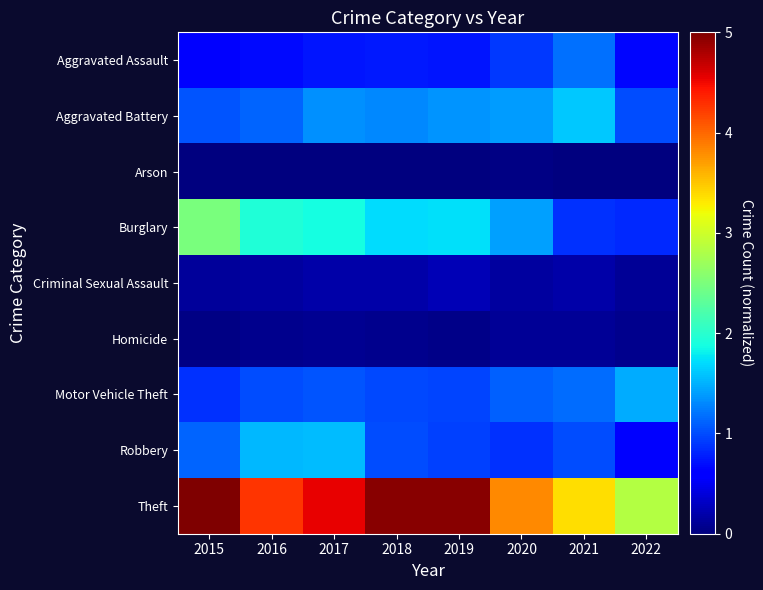

Which label corresponds to the smallest value in the chart?

2016